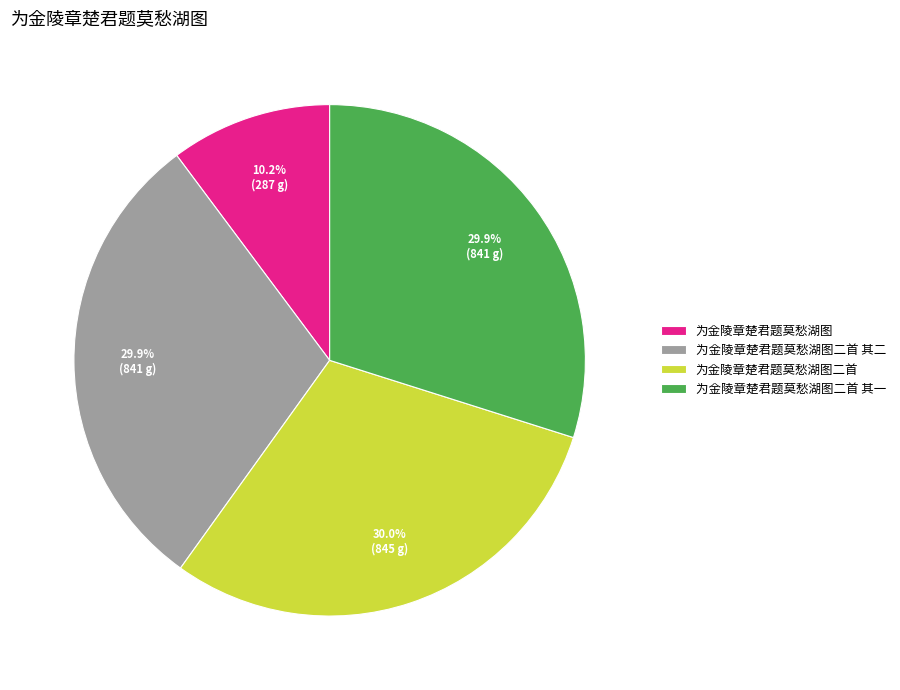

Count the number of slices in the pie.

4